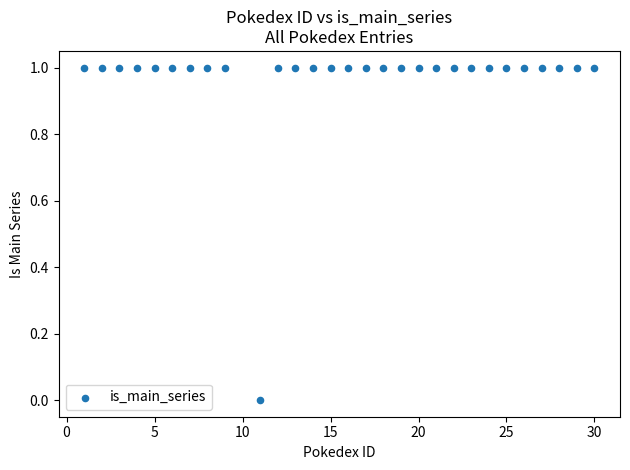

What is the range of X values (max minus min)?

29